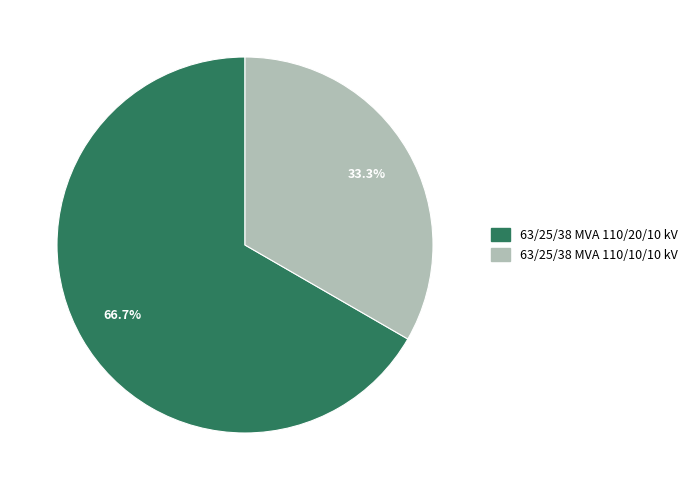

The 63/25/38 MVA 110/10/10 kV slice represents 39% of the pie. True or false?

False